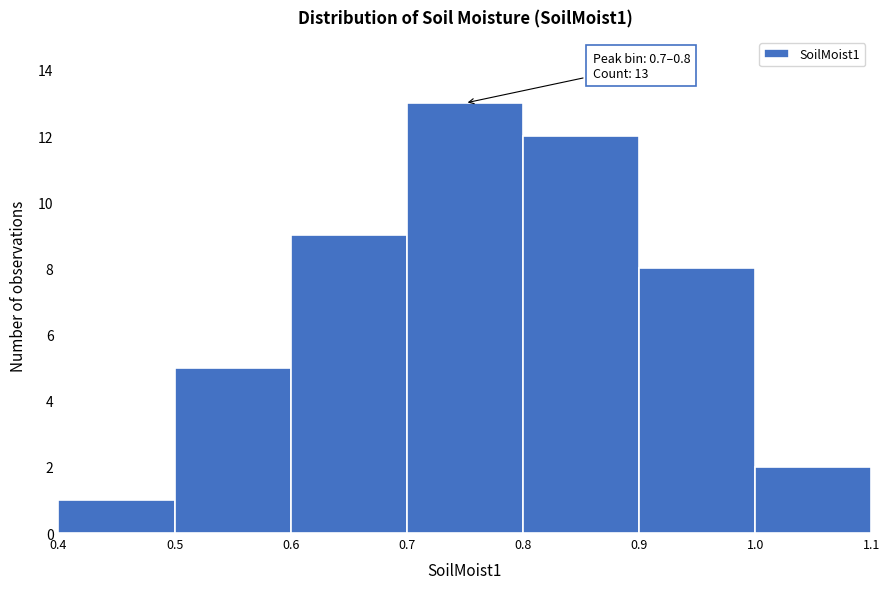

Which range on the x-axis has the tallest bar?

0.7 to 0.8